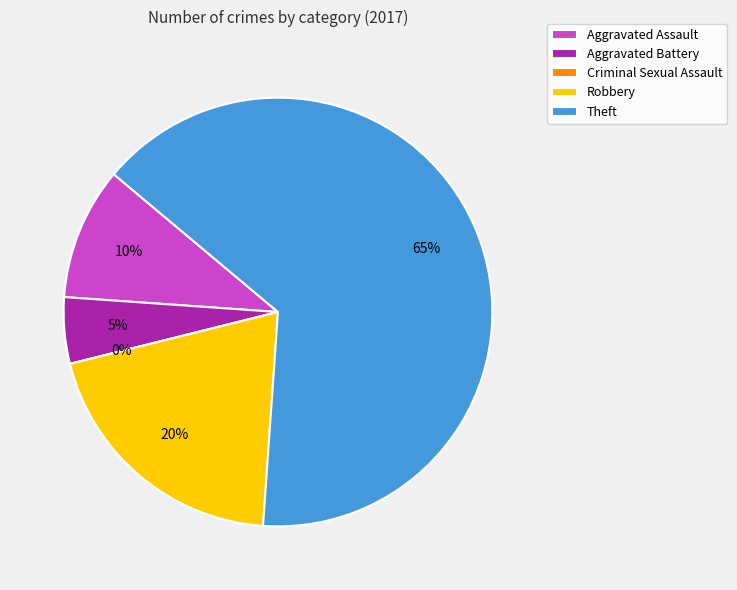

How many segments does this pie chart have?

5